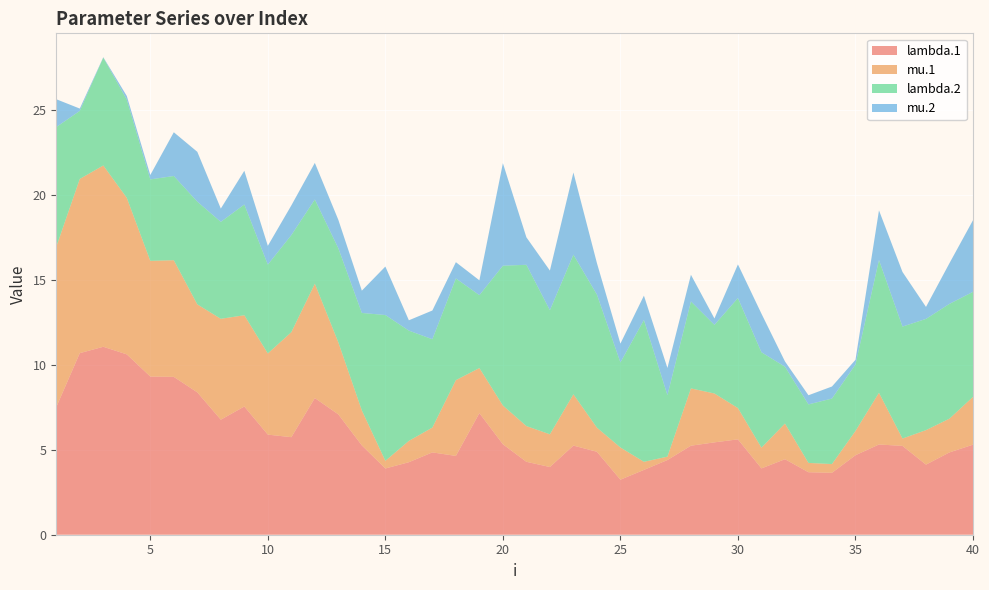

Reading right to left, what are all the values shown in this chart?

lambda.1: 40=5.3	39=4.8	38=4.1	37=5.2	36=5.3	35=4.7	34=3.6	33=3.7	32=4.4	31=3.9	30=5.6	29=5.4	28=5.2	27=4.4	26=3.8	25=3.2	24=4.9	23=5.2	22=4.0	21=4.3	20=5.3	19=7.2	18=4.6	17=4.8	16=4.3	15=3.9	14=5.3	13=7.1	12=8.0	11=5.7	10=5.9	9=7.5	8=6.8	7=8.4	6=9.3	5=9.3	4=10.6	3=11.1	2=10.7	1=7.5
mu.1: 40=2.8	39=2.0	38=2.0	37=0.4	36=3.0	35=1.4	34=0.5	33=0.5	32=2.1	31=1.2	30=1.8	29=2.9	28=3.4	27=0.2	26=0.5	25=1.9	24=1.4	23=3.0	22=1.9	21=2.1	20=2.3	19=2.6	18=4.5	17=1.5	16=1.3	15=0.5	14=2.1	13=4.2	12=6.7	11=6.2	10=4.8	9=5.4	8=5.9	7=5.2	6=6.9	5=6.8	4=9.2	3=10.7	2=10.2	1=9.4
lambda.2: 40=6.2	39=6.8	38=6.5	37=6.6	36=7.8	35=3.9	34=3.9	33=3.4	32=3.3	31=5.6	30=6.5	29=4.0	28=5.1	27=3.6	26=8.3	25=5.0	24=7.8	23=8.2	22=7.3	21=9.5	20=8.2	19=4.3	18=6.0	17=5.2	16=6.5	15=8.6	14=5.7	13=5.5	12=5.0	11=5.7	10=5.2	9=6.5	8=5.7	7=6.0	6=5.0	5=4.8	4=5.8	3=6.3	2=4.0	1=7.0
mu.2: 40=4.2	39=2.4	38=0.7	37=3.2	36=2.9	35=0.3	34=0.7	33=0.5	32=0.3	31=2.3	30=2.0	29=0.4	28=1.6	27=1.6	26=1.4	25=1.1	24=1.9	23=4.8	22=2.3	21=1.6	20=6.0	19=0.9	18=1.0	17=1.7	16=0.6	15=2.9	14=1.3	13=1.7	12=2.2	11=1.7	10=1.1	9=2.0	8=0.8	7=2.9	6=2.6	5=0.3	4=0.2	3=0.0	2=0.1	1=1.6